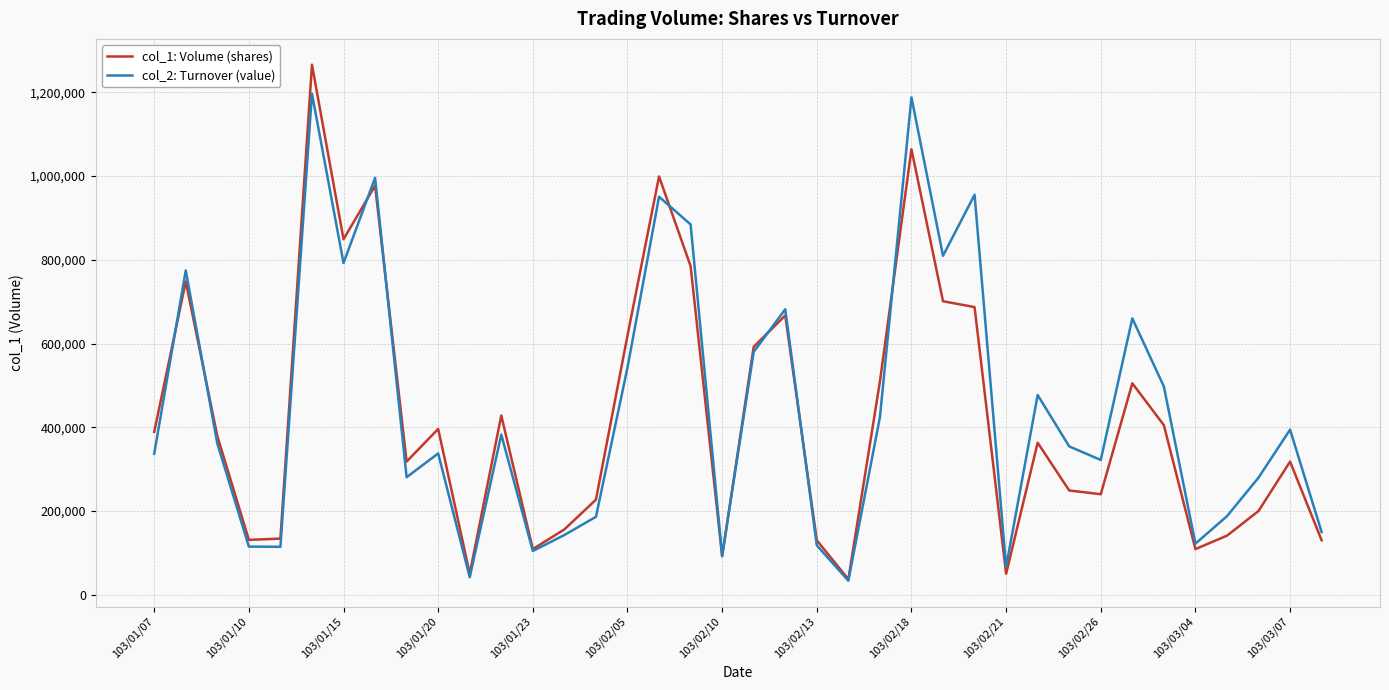

What is the minimum value for col_1: Volume (shares)?

37000